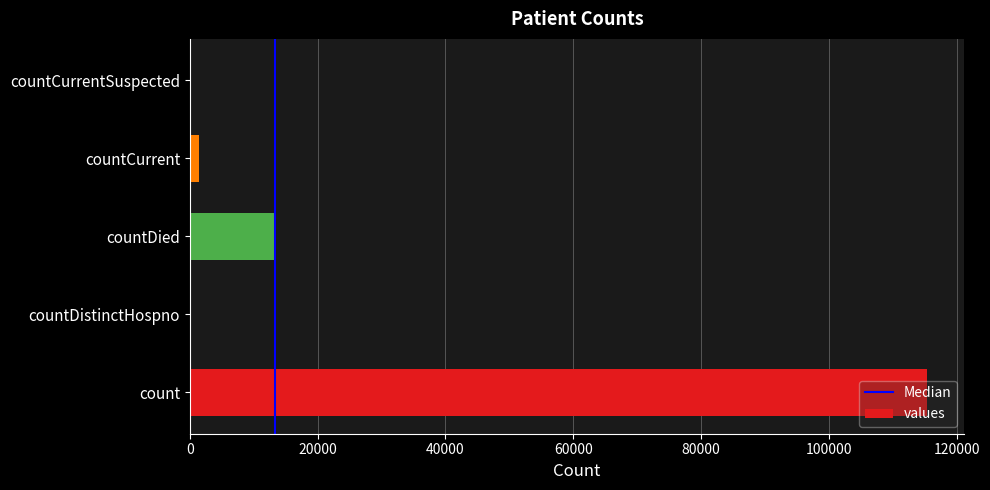

What is the maximum value shown in the chart?

115379